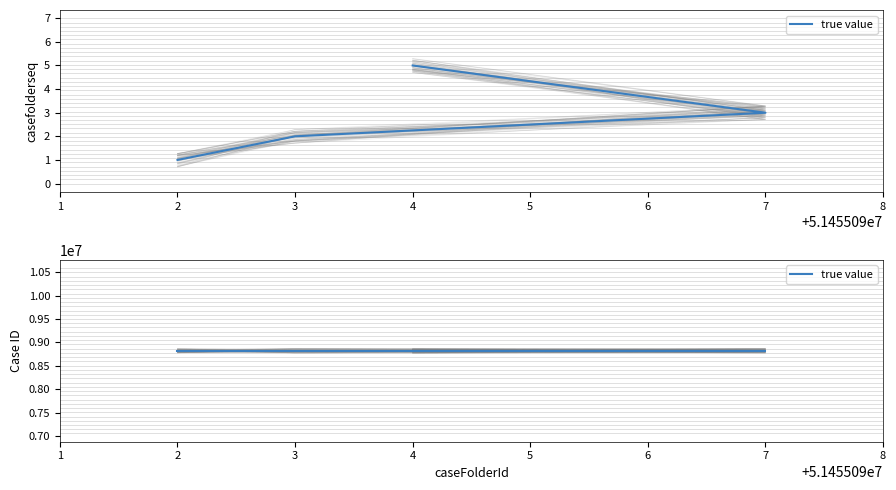

What is the difference between the values at 51455094 and 51455097?

2